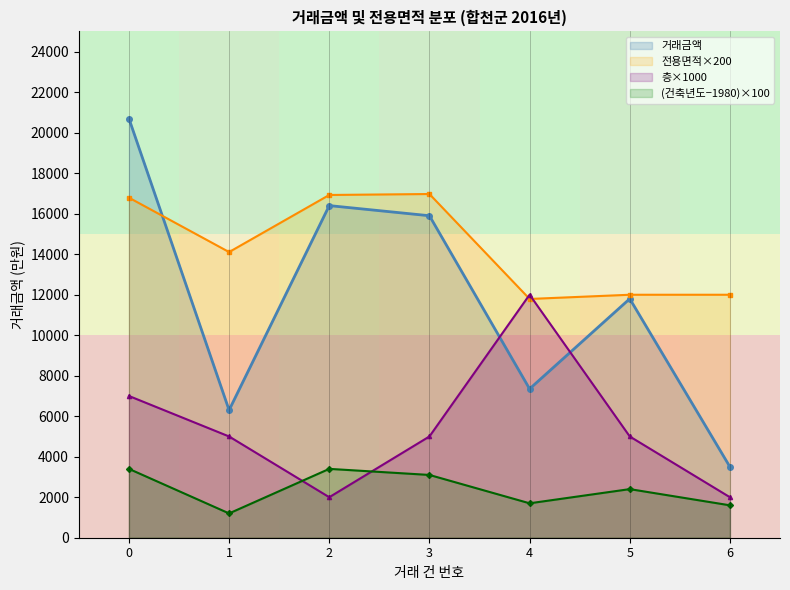

Count the number of data series in this chart.

4